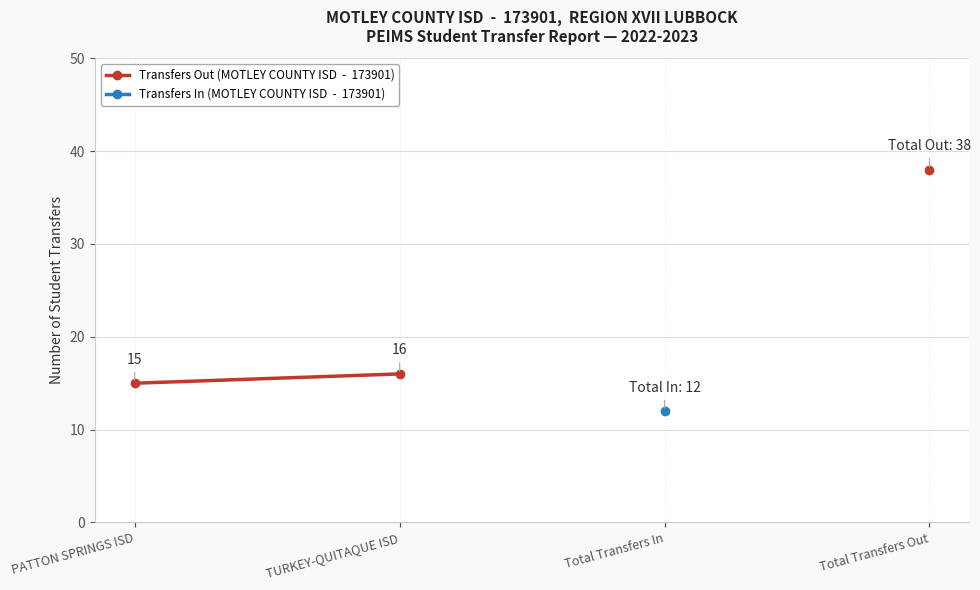

True or false: Transfers In (MOTLEY COUNTY ISD  -  173901) and Transfers Out (MOTLEY COUNTY ISD  -  173901) cross at least once.

False